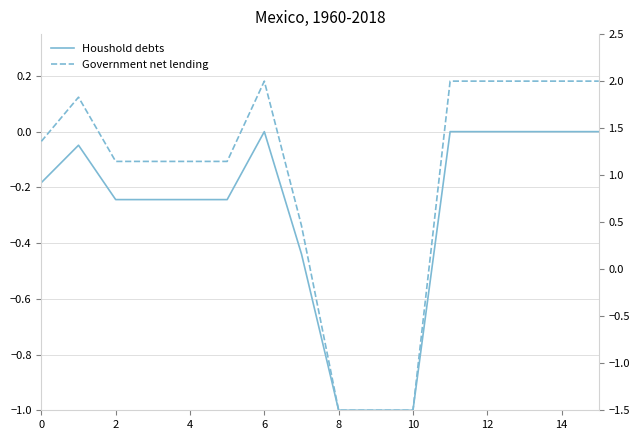

At which category is the sum across all series the highest?

6